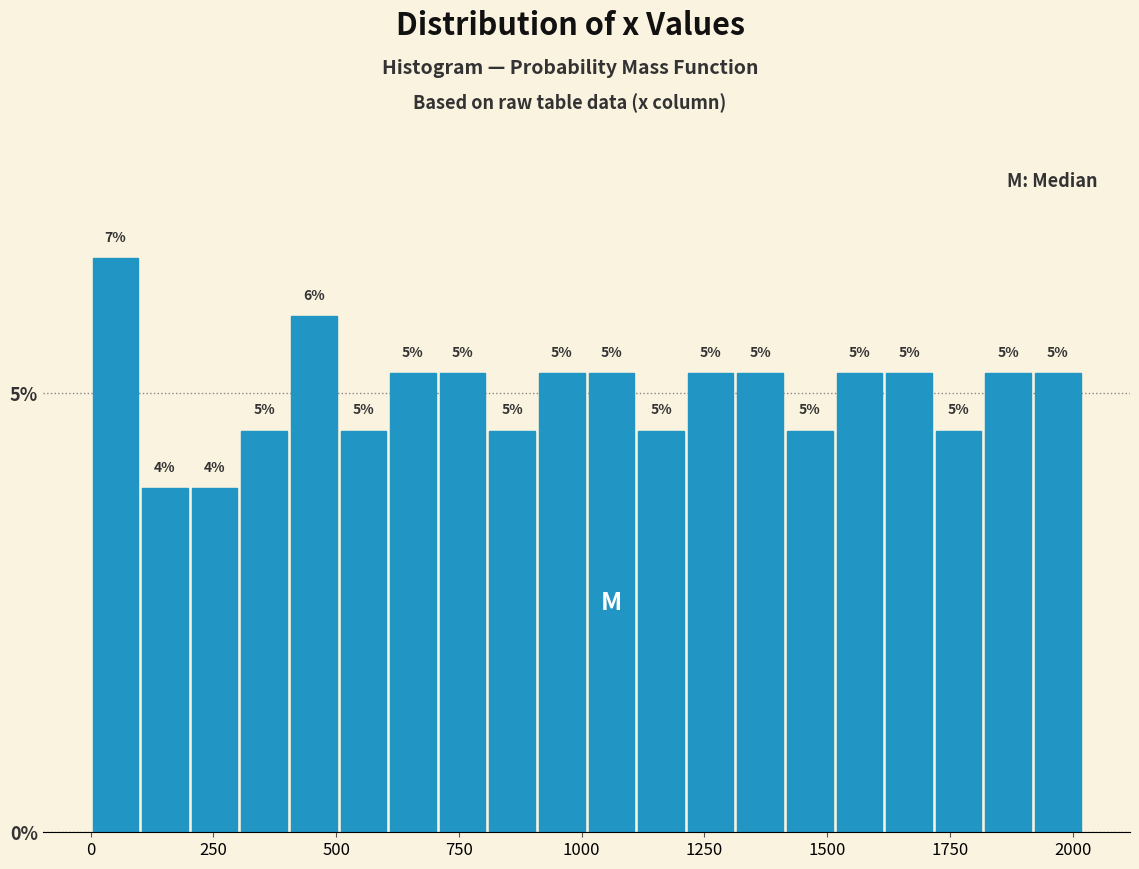

Read against the x-axis, roughly where is the centre of the tallest bar?

50